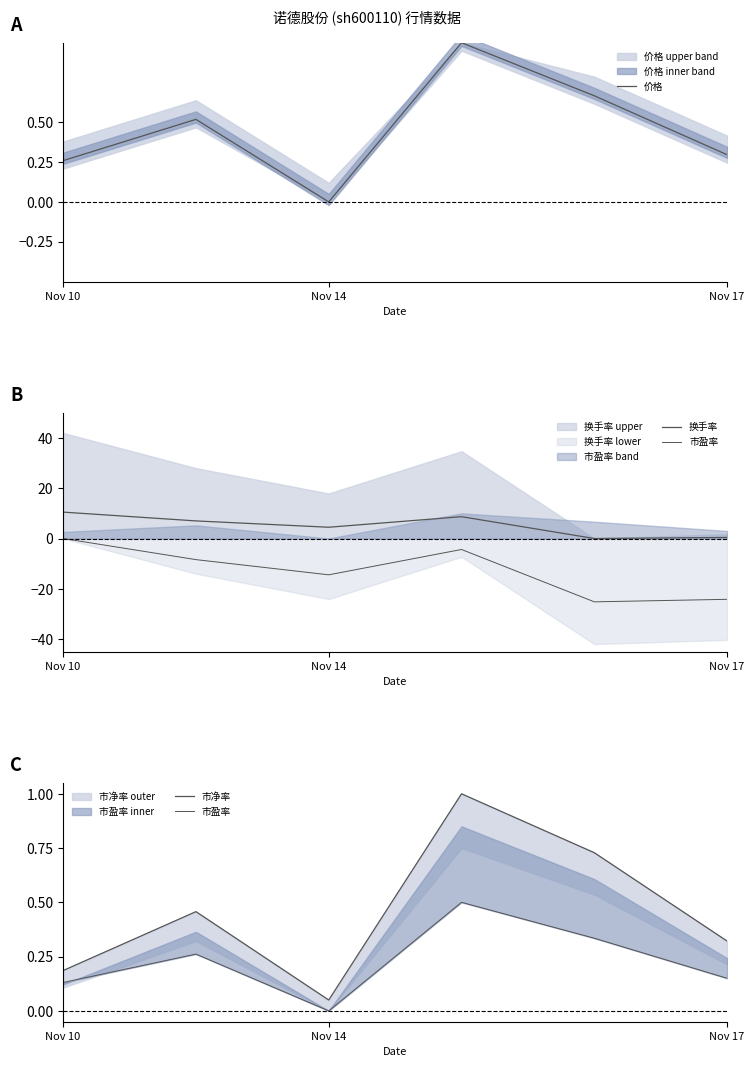

What is the highest value of the 价格 series?

1.0